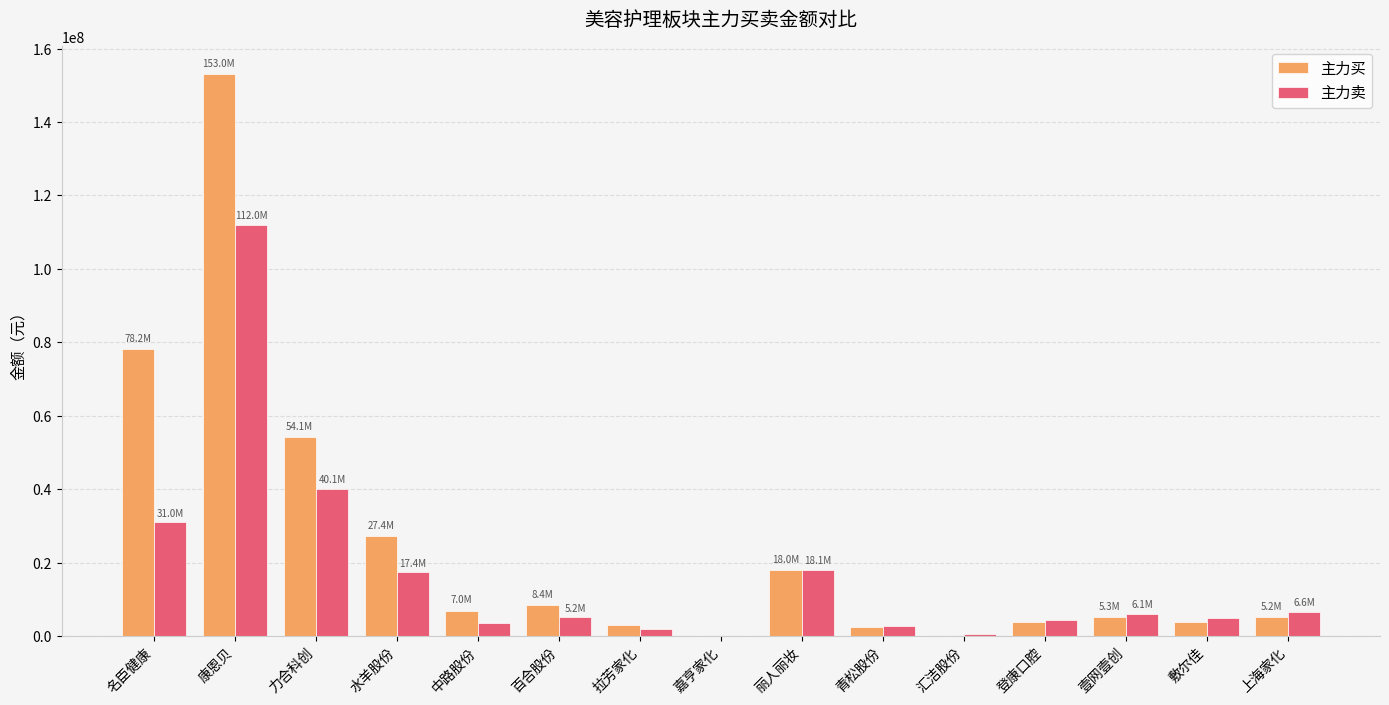

Count the number of categories in the chart.

15